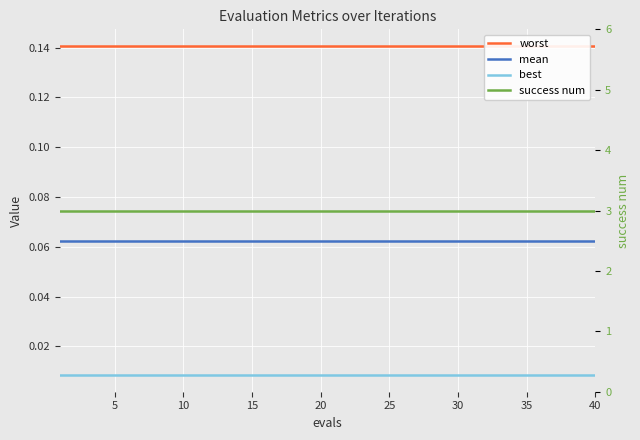

True or false: success num and best intersect in this chart.

False